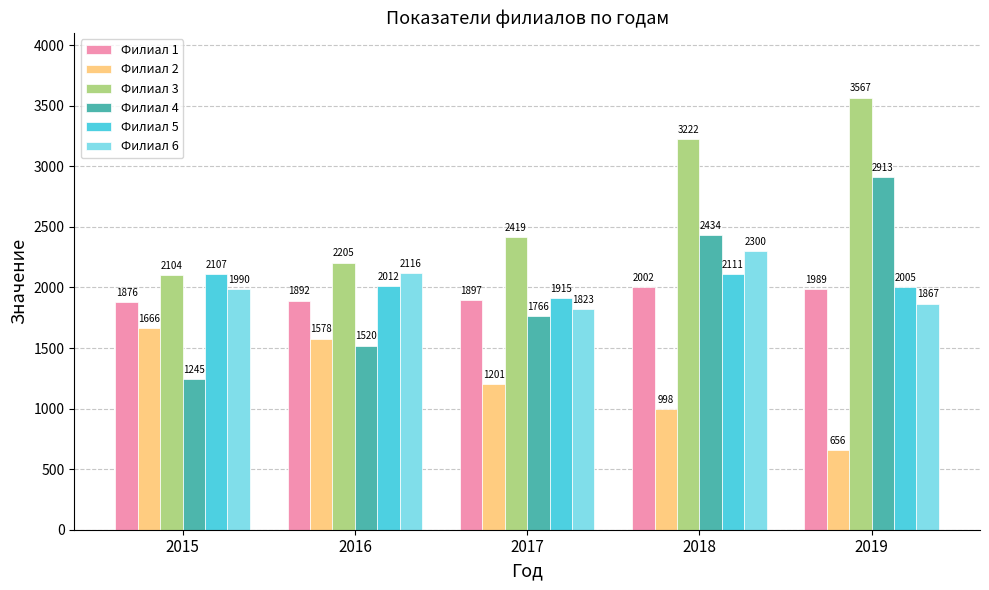

What is the total value across all series at 2016?

11323